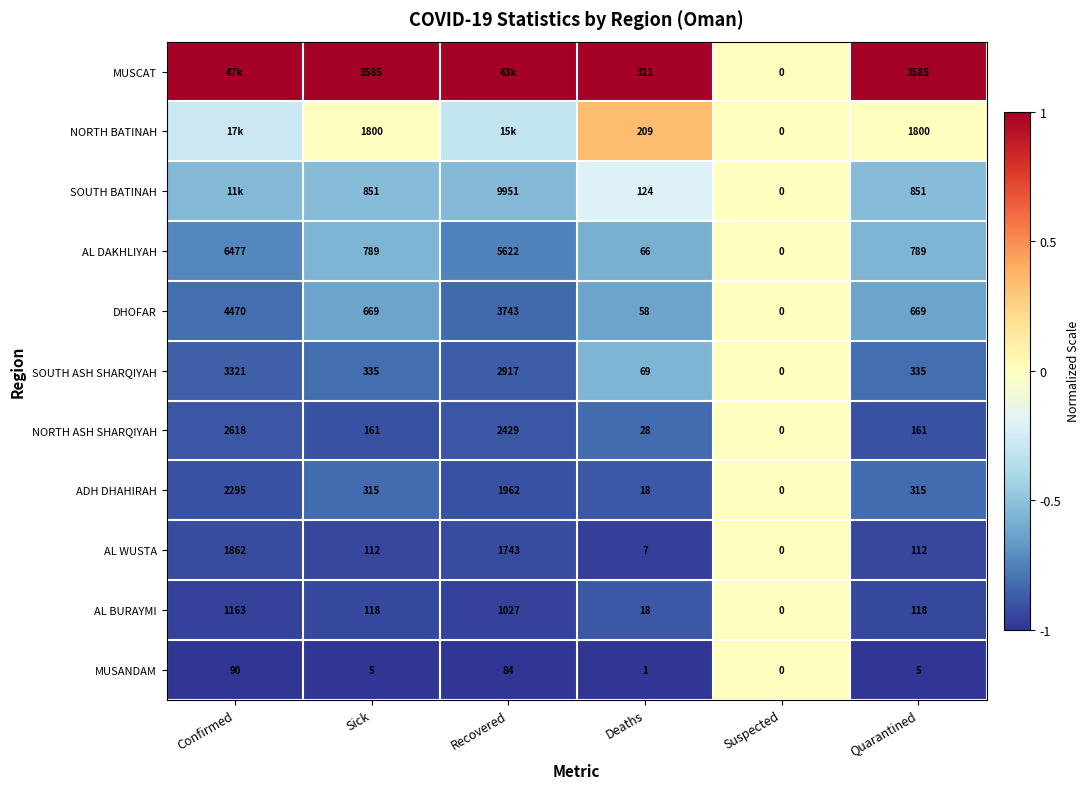

At which label does SOUTH ASH SHARQIYAH reach its peak?

Confirmed